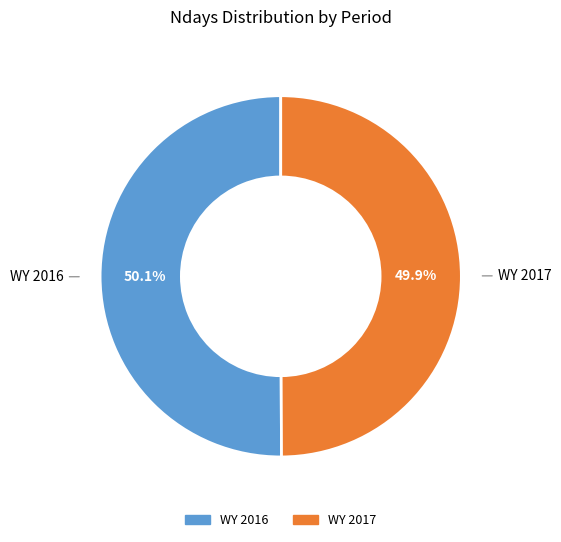

Is it true that WY 2016 is 58% of the pie?

False